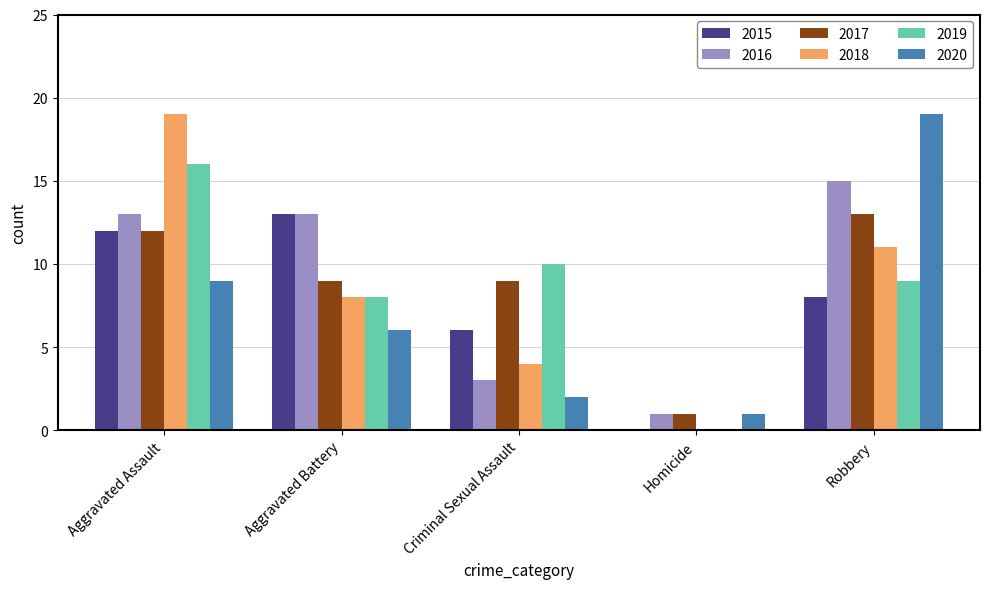

How many distinct data groups are displayed?

6